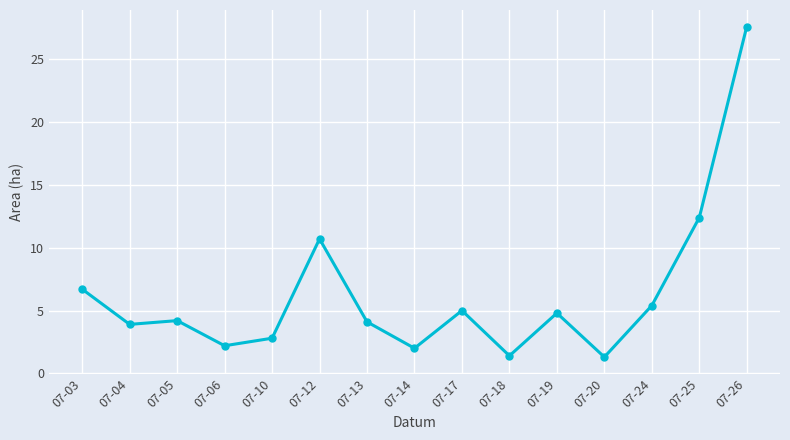

True or false: the data shows 12.4 at 07-25.

True